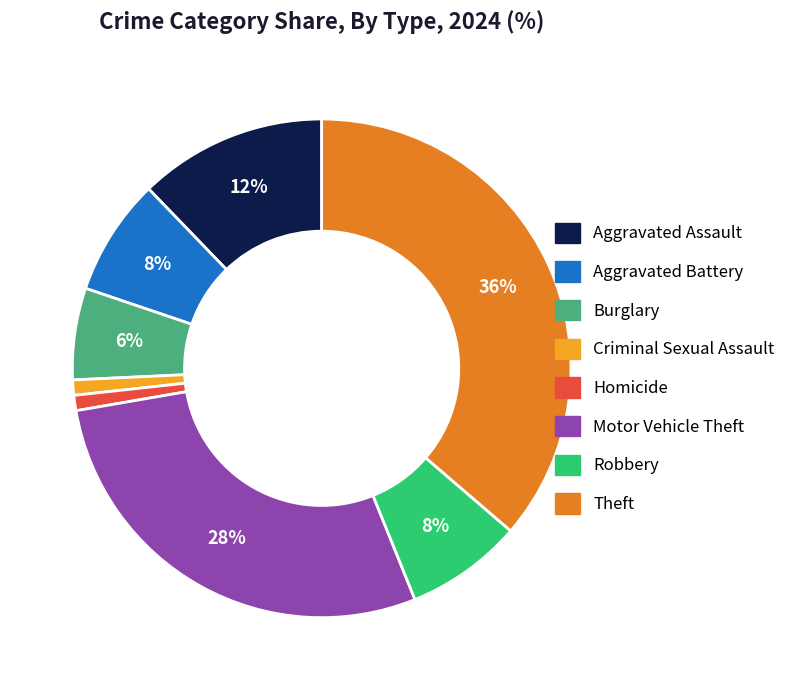

Does any single category account for the majority?

No